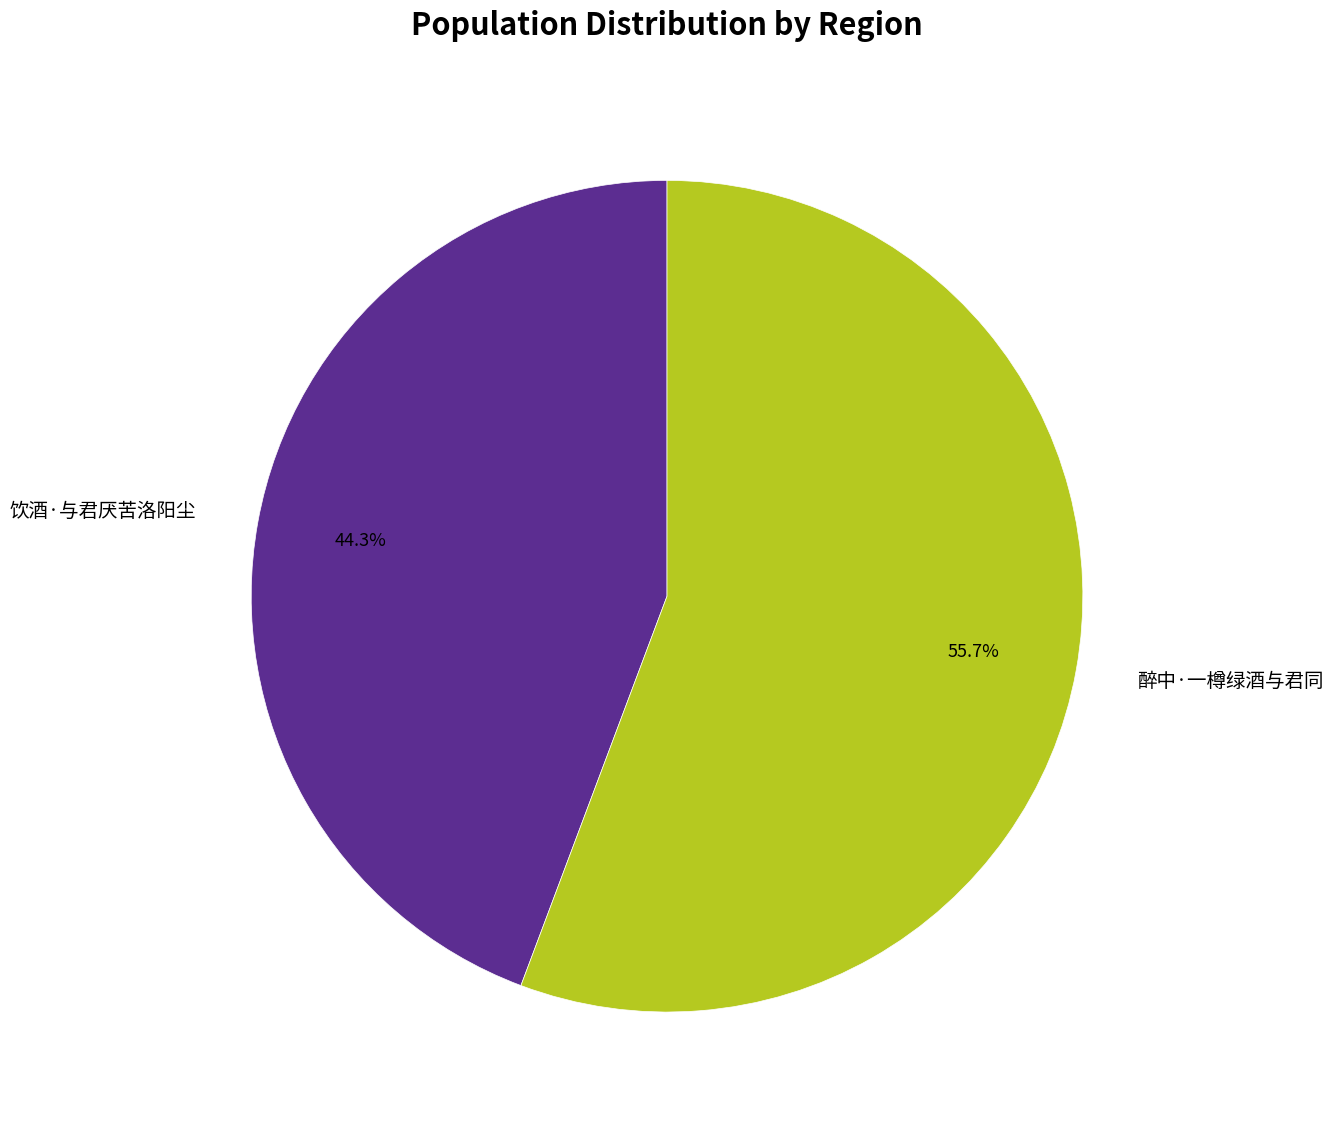

What is the smallest slice in the pie chart?

饮酒·与君厌苦洛阳尘